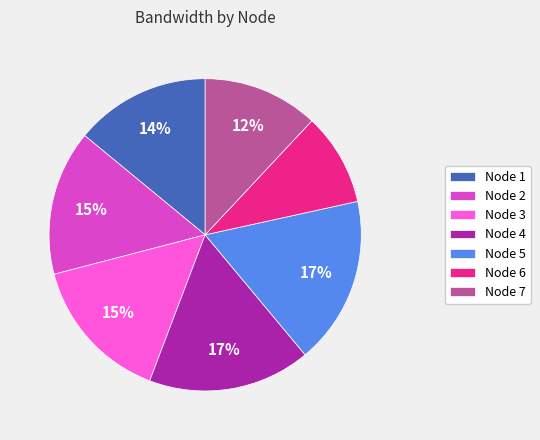

To the nearest percent, what is the combined percentage of Node 2 and Node 7?

27%